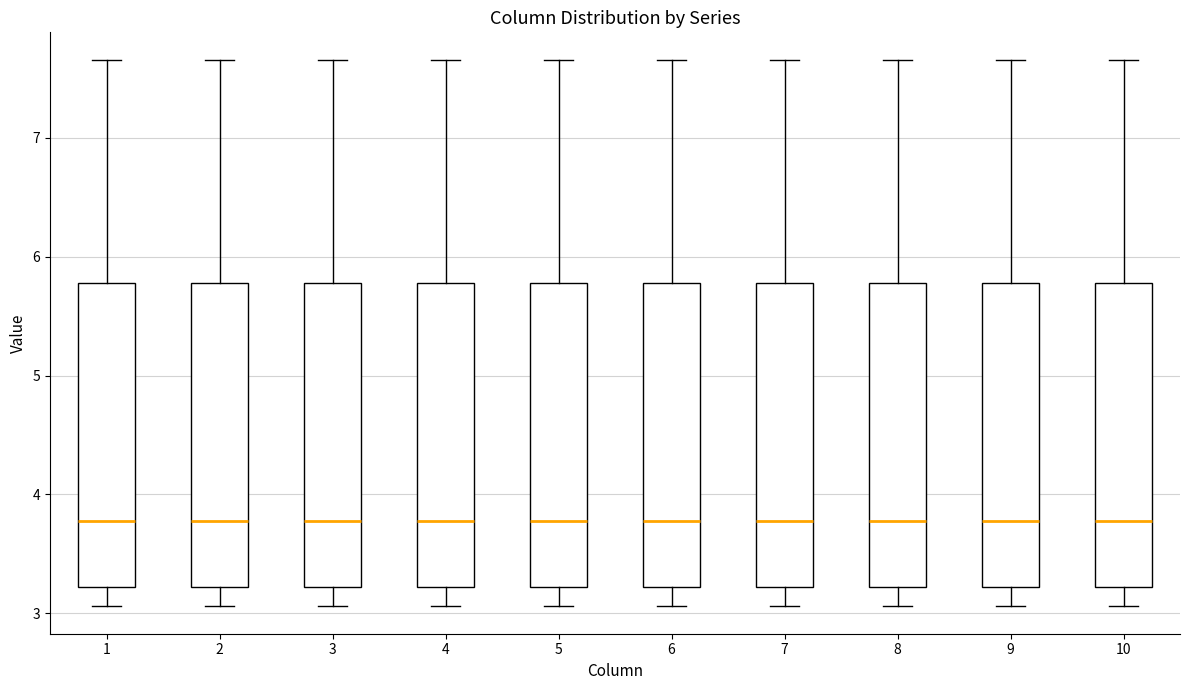

Reading left to right, transcribe this box plot: for each box, give where its median line is, the range the box spans, and where its two whiskers end, as read against the y-axis. The values are not printed on the chart, so give them approximately, as read against the axis.

1: median 3.8, box 3.2 to 5.8, whiskers 3.1 to 7.7
2: median 3.8, box 3.2 to 5.8, whiskers 3.1 to 7.7
3: median 3.8, box 3.2 to 5.8, whiskers 3.1 to 7.7
4: median 3.8, box 3.2 to 5.8, whiskers 3.1 to 7.7
5: median 3.8, box 3.2 to 5.8, whiskers 3.1 to 7.7
6: median 3.8, box 3.2 to 5.8, whiskers 3.1 to 7.7
7: median 3.8, box 3.2 to 5.8, whiskers 3.1 to 7.7
8: median 3.8, box 3.2 to 5.8, whiskers 3.1 to 7.7
9: median 3.8, box 3.2 to 5.8, whiskers 3.1 to 7.7
10: median 3.8, box 3.2 to 5.8, whiskers 3.1 to 7.7